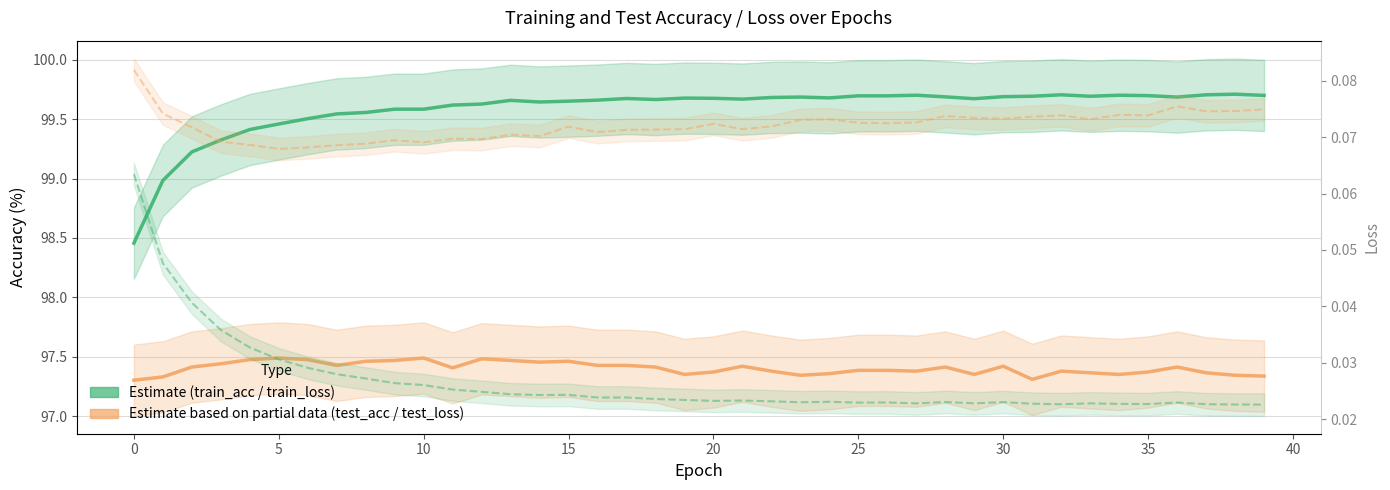

Does the chart display data point markers on the line(s)?

No